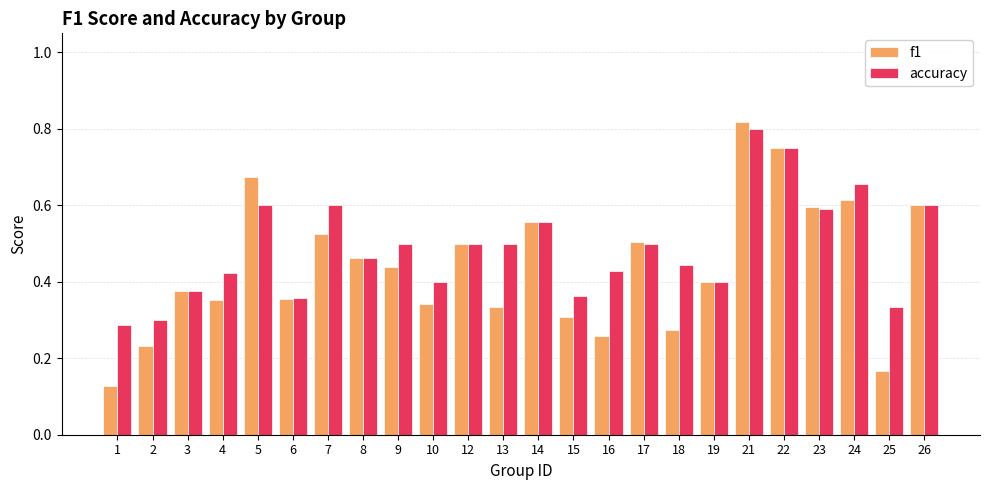

How many categories are shown in the chart?

24